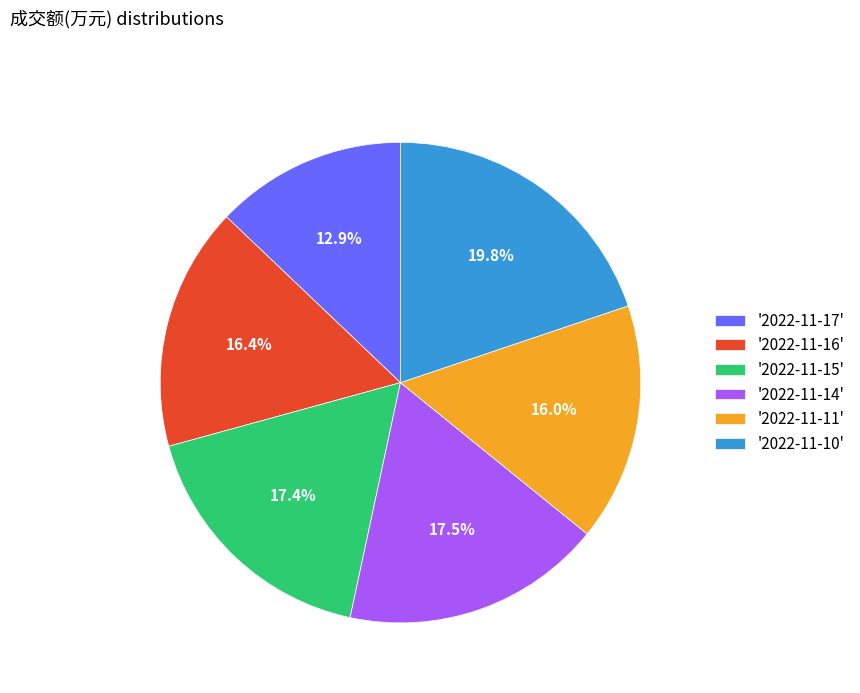

Between '2022-11-14' and '2022-11-10', which is larger?

'2022-11-10'